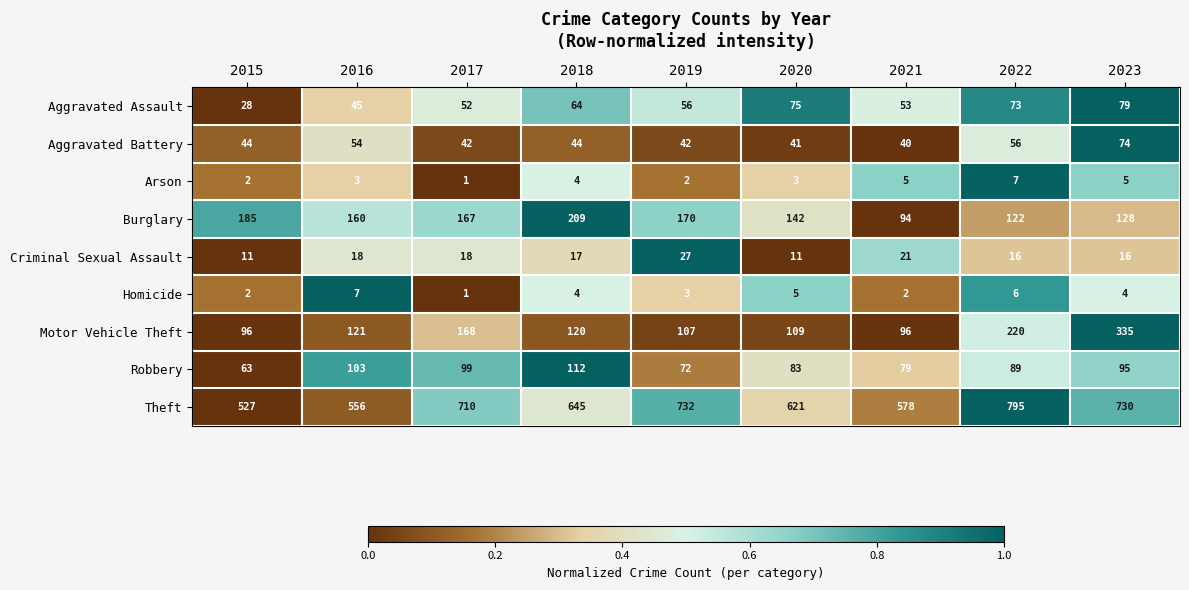

Where does the Robbery series first go above 89?

2016